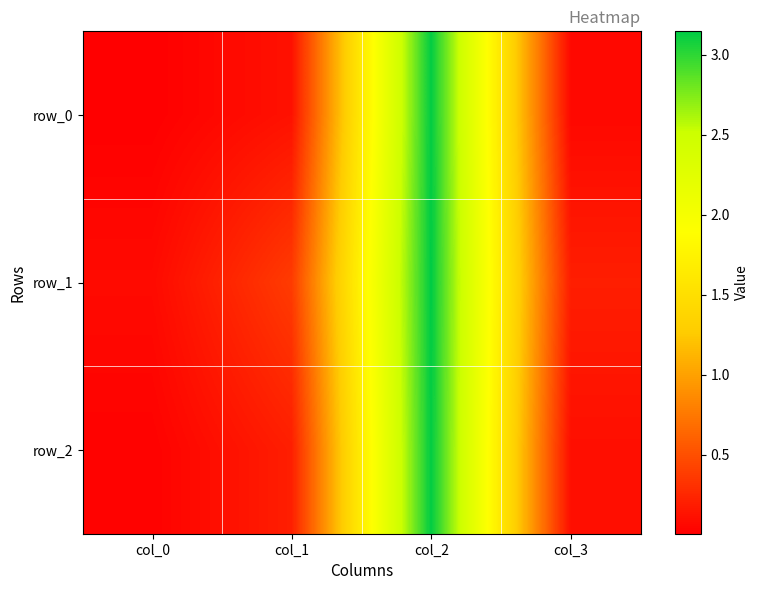

Which label corresponds to the largest value in the chart?

col_2